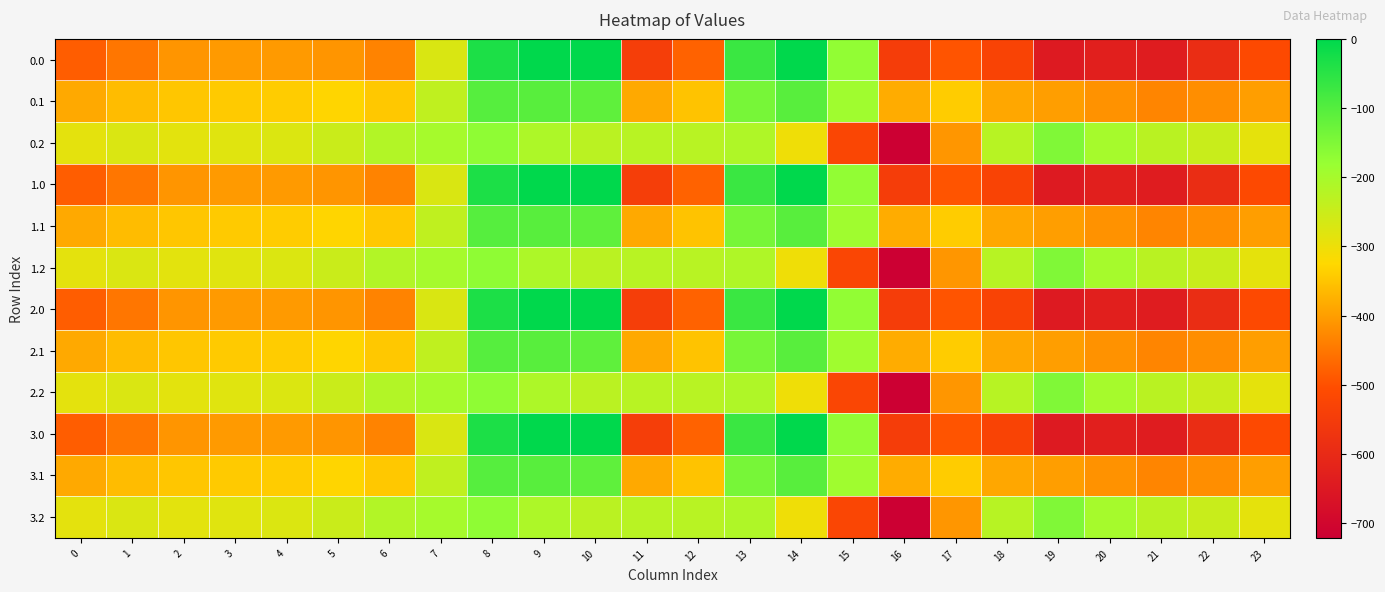

At which category does the chart reach its peak across all series?

9